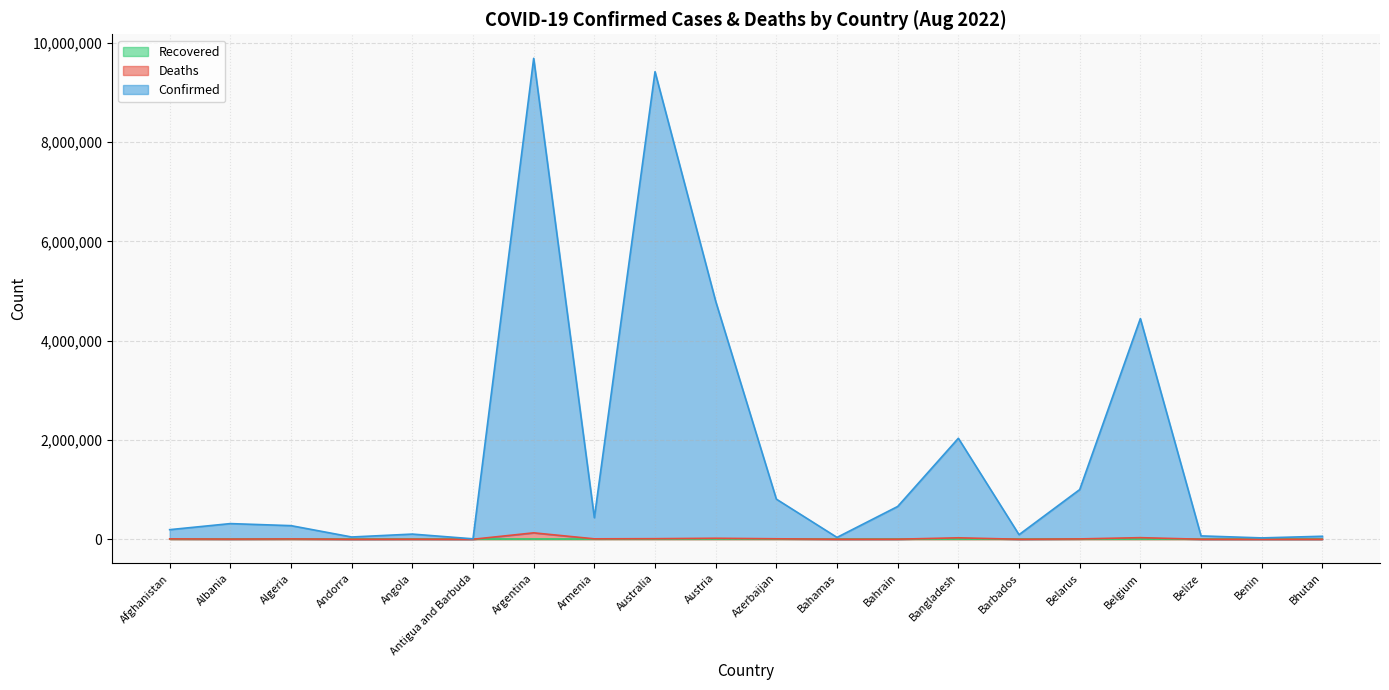

Does the chart have visible grid lines?

Yes